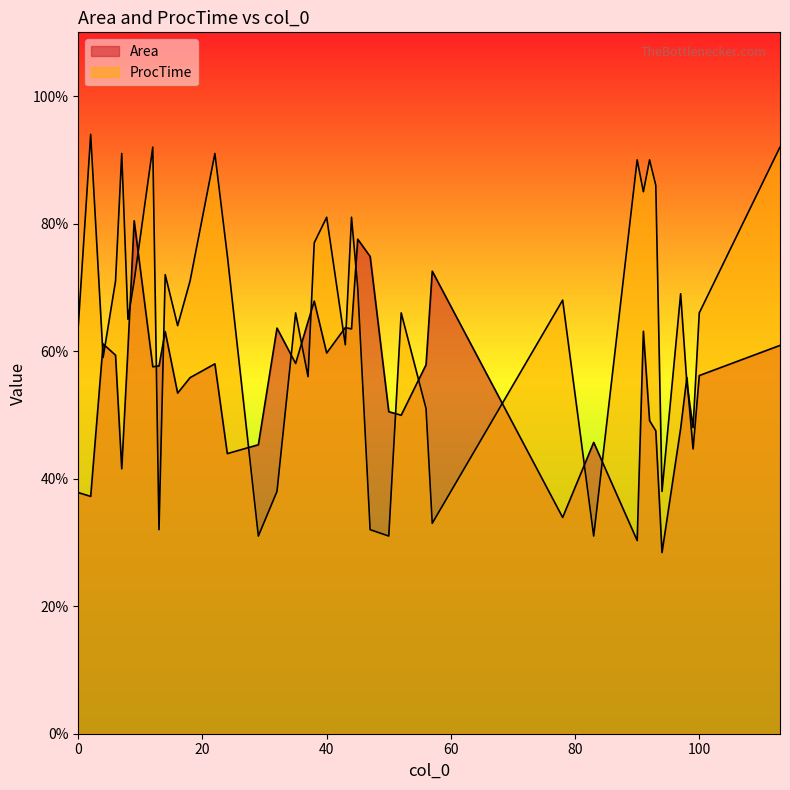

The value of ProcTime at 99 is 67.6. True or false?

False